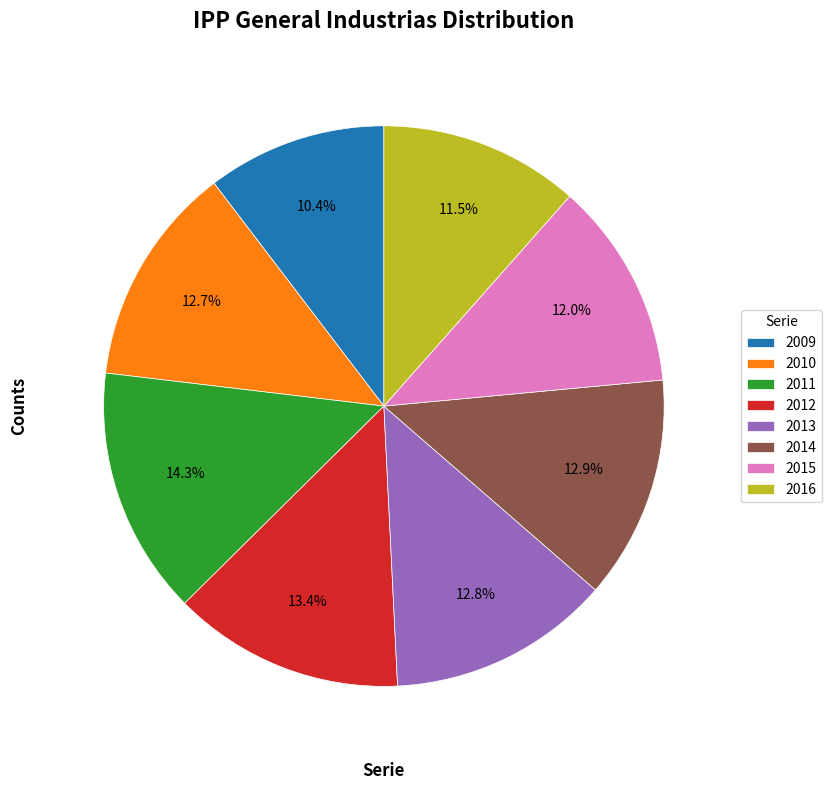

Does 2015 represent more than half of the total?

No